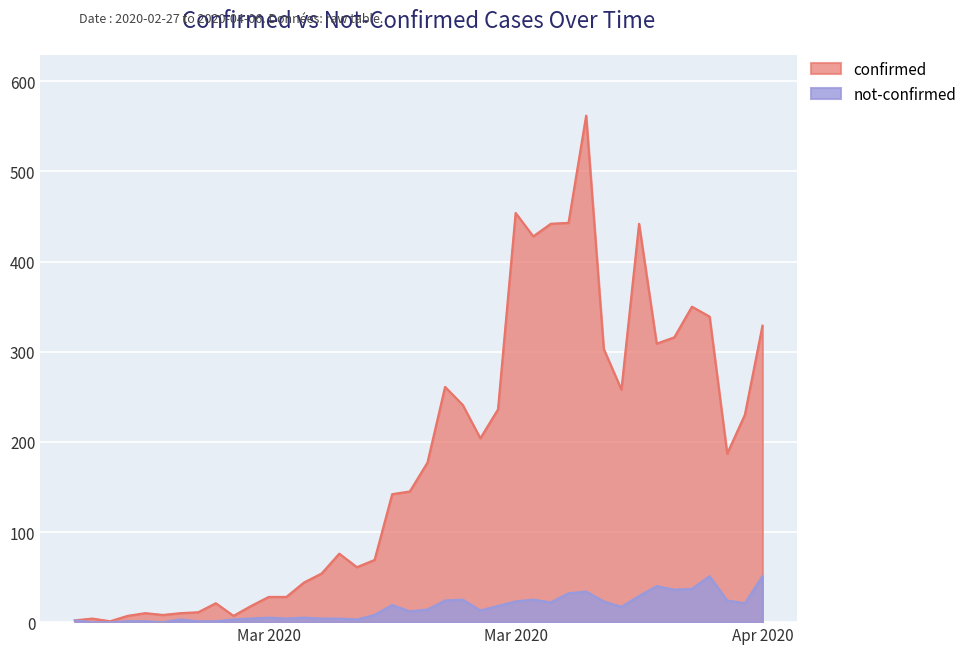

At how many categories does at least one series exceed 449?

2